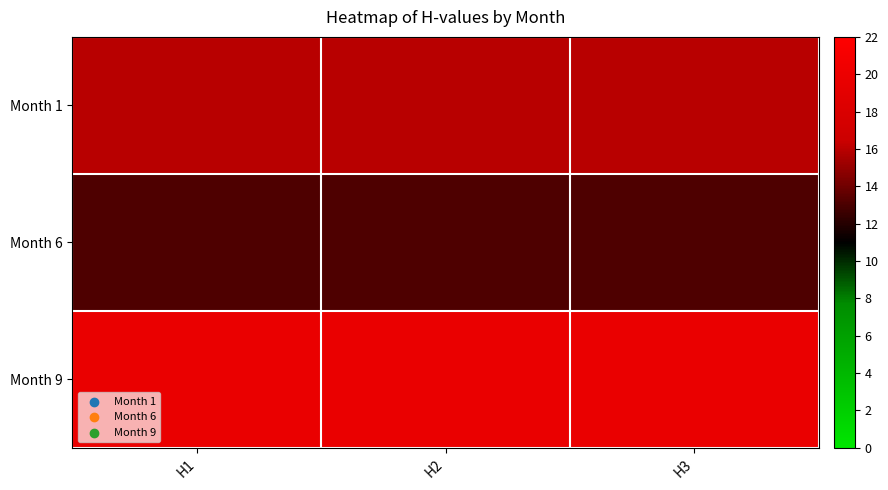

At how many categories does at least one series exceed 16?

3